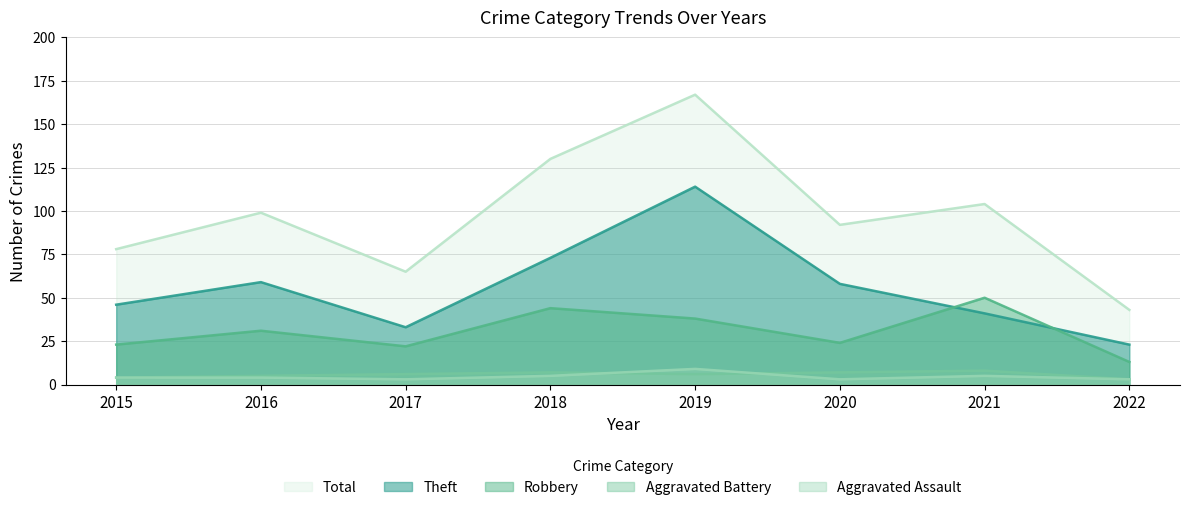

Which category has the highest value in the Robbery series?

2021